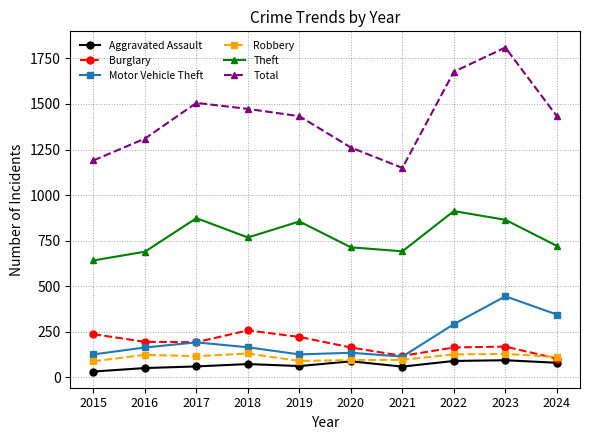

True or false: Motor Vehicle Theft and Total intersect in this chart.

False